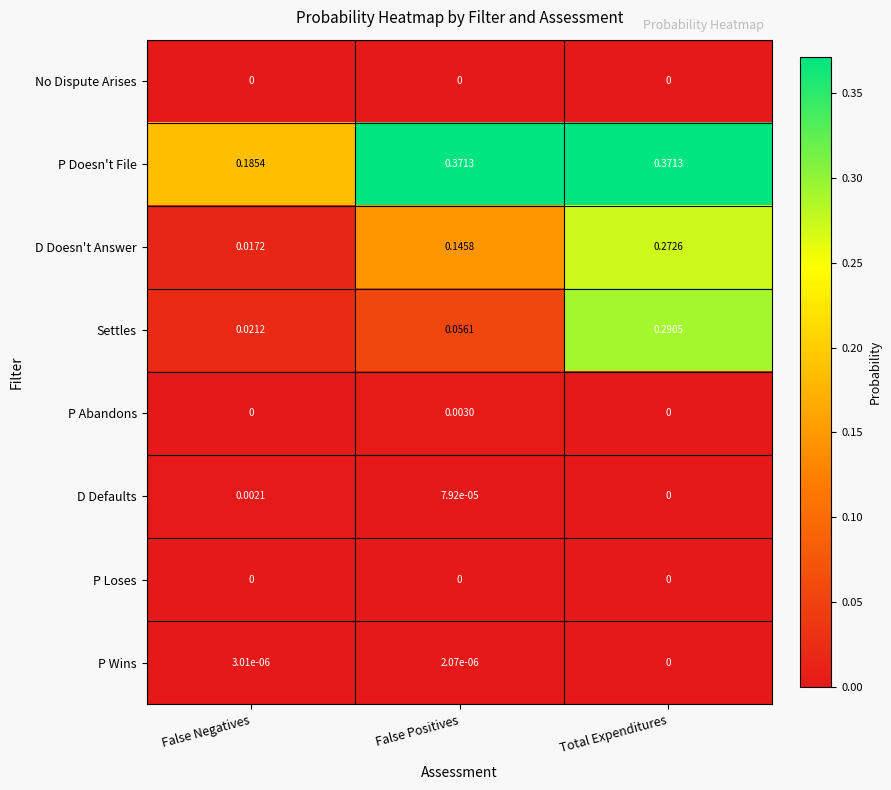

Which series has the largest range (max minus min)?

Settles